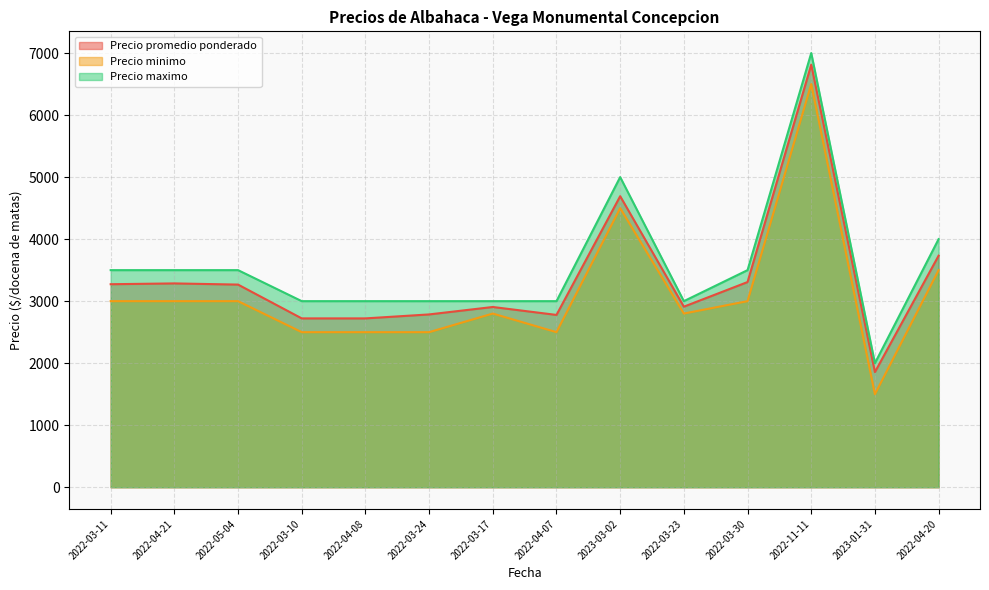

At how many categories does at least one series exceed 2566?

13